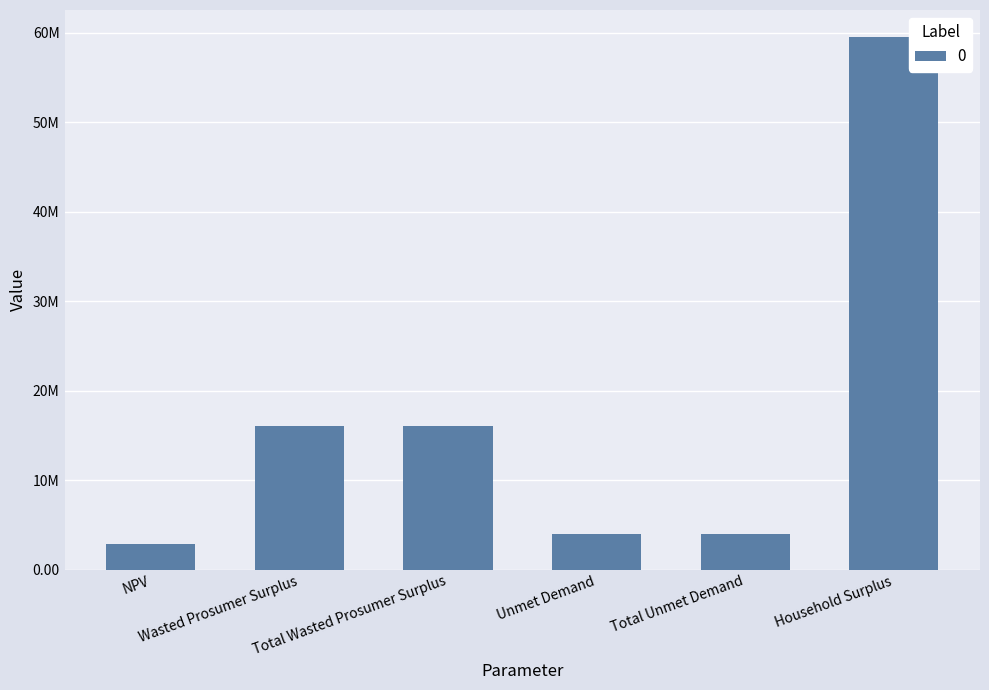

What is the average value?

17071015.6